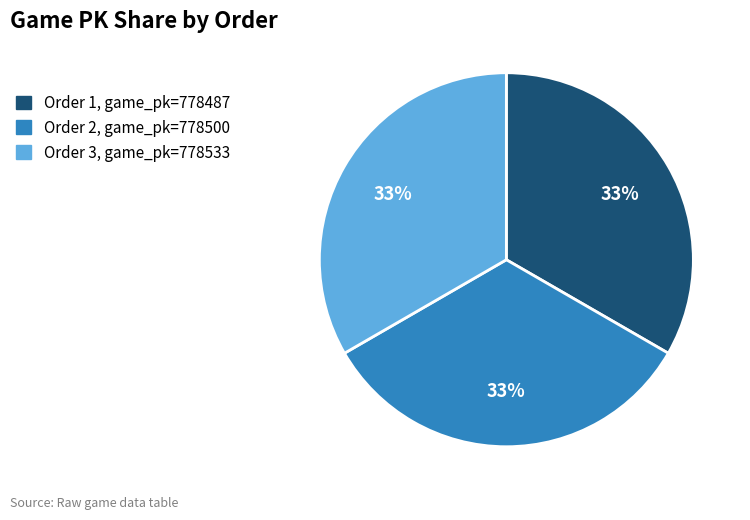

Is it true that Order 3, game_pk=778533 is 20% of the pie?

False